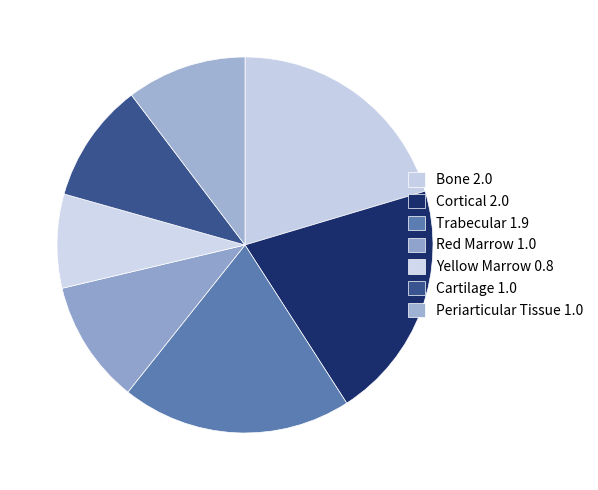

True or false: Trabecular accounts for 13% of the total.

False